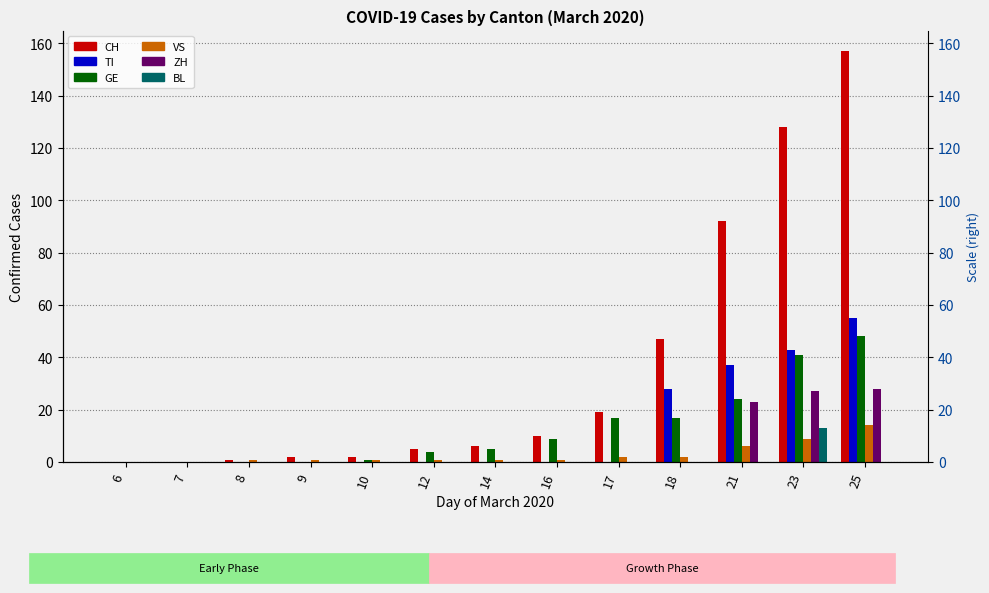

Is the value of GE at 25 greater than the value of BL at 25?

Yes